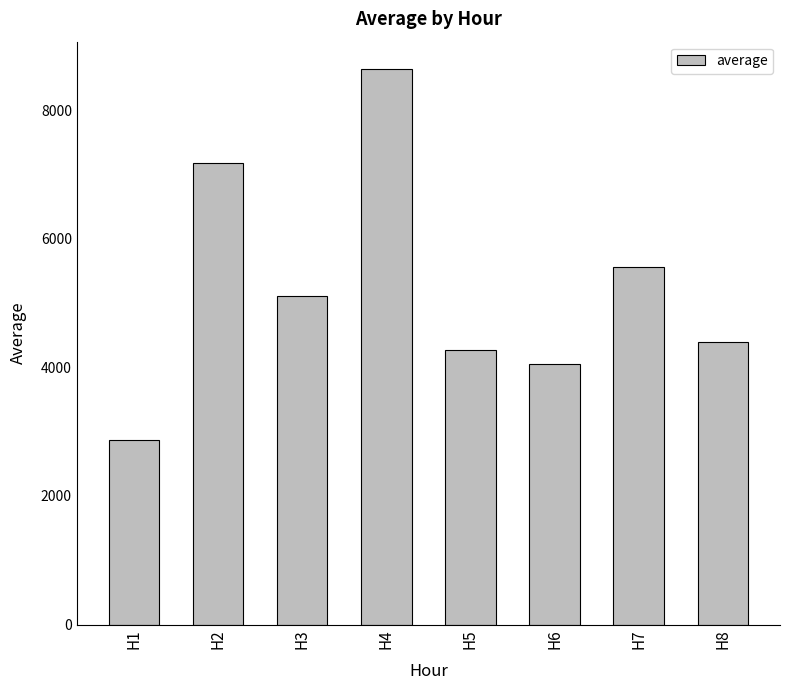

List the labels in order of value, largest first.

H4, H2, H7, H3, H8, H5, H6, H1